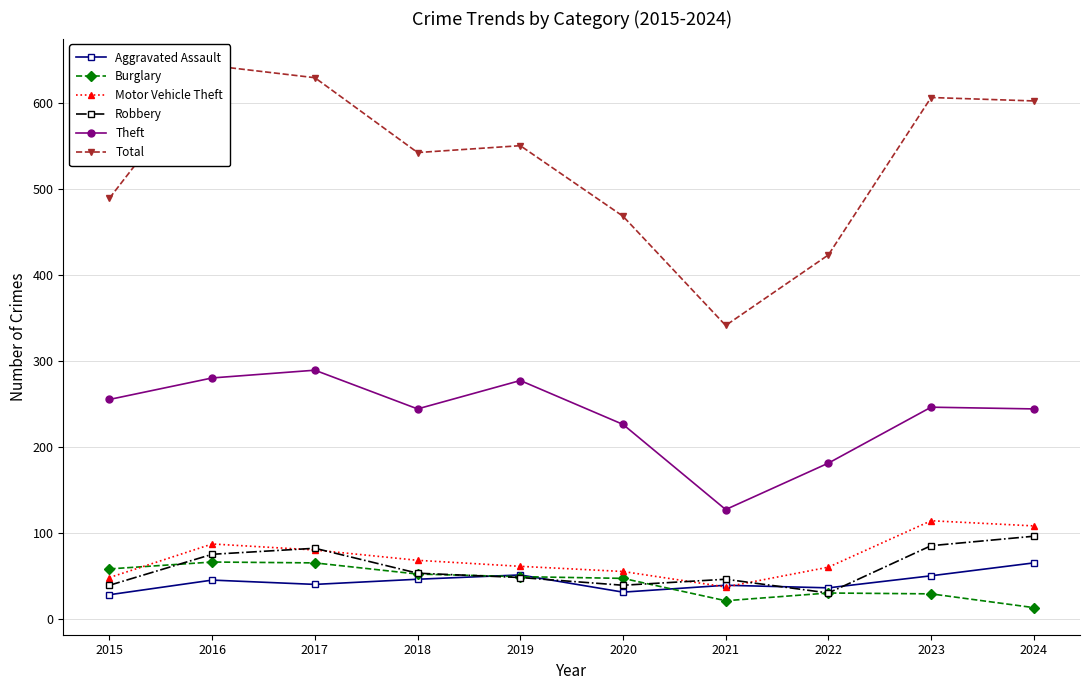

What is the total value across all series at 2019?

1036